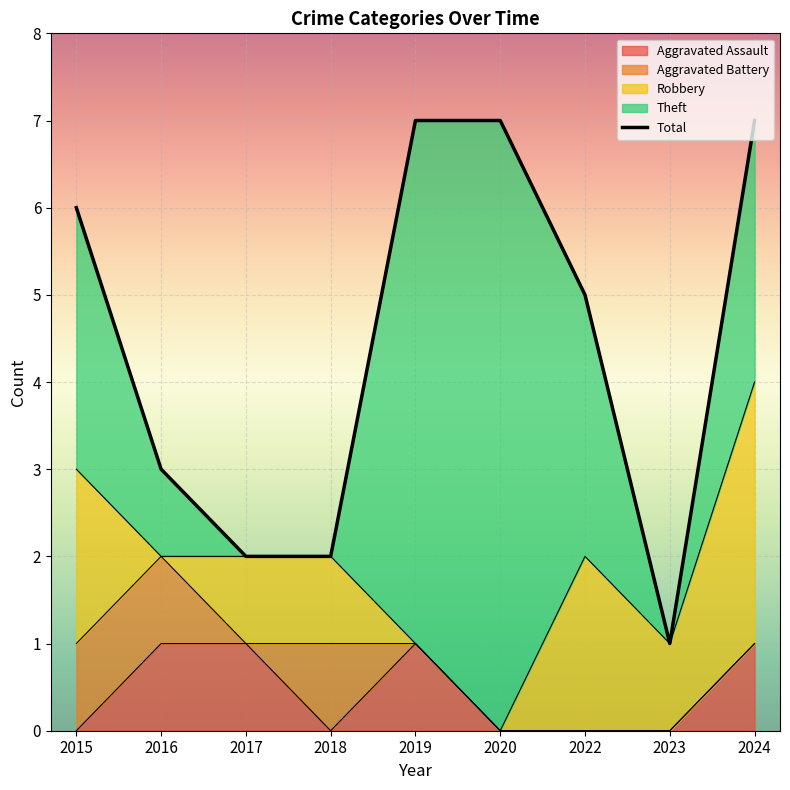

At 2019, list the series in order from largest to smallest.

Total, Theft, Aggravated Assault, Aggravated Battery, Robbery